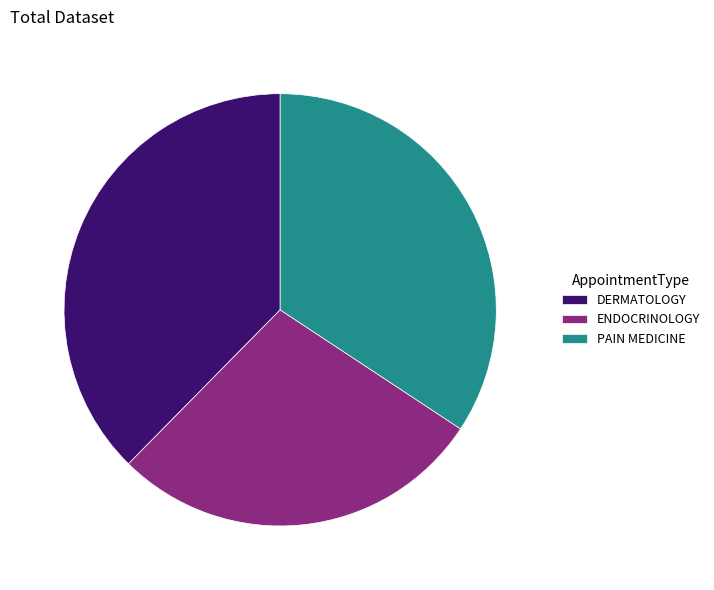

Between ENDOCRINOLOGY and DERMATOLOGY, which is larger?

DERMATOLOGY